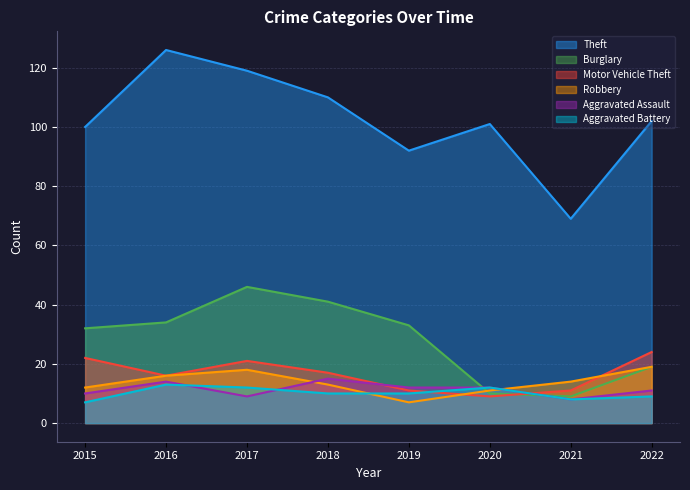

Reading left to right, list all the values displayed in this chart.

Theft: 2015=100	2016=126	2017=119	2018=110	2019=92	2020=101	2021=69	2022=102
Burglary: 2015=32	2016=34	2017=46	2018=41	2019=33	2020=10	2021=9	2022=19
Motor Vehicle Theft: 2015=22	2016=16	2017=21	2018=17	2019=11	2020=9	2021=11	2022=24
Robbery: 2015=12	2016=16	2017=18	2018=13	2019=7	2020=11	2021=14	2022=19
Aggravated Assault: 2015=10	2016=14	2017=9	2018=15	2019=12	2020=12	2021=8	2022=11
Aggravated Battery: 2015=7	2016=13	2017=12	2018=10	2019=10	2020=12	2021=8	2022=9